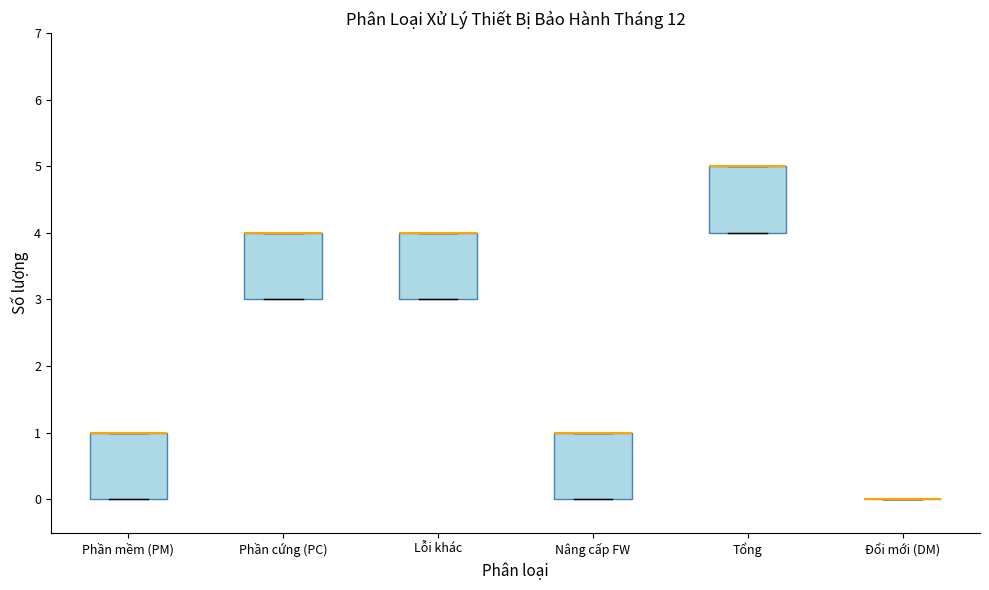

Reading left to right, read every box against the y-axis: the position of its median line, the range the box covers, and the ends of its whiskers. The values are not printed on the chart, so give them approximately, as read against the axis.

Phần mềm (PM): median 1 (drawn on the box's upper edge), box 0 to 1, whiskers 0 to 1
Phần cứng (PC): median 4 (drawn on the box's upper edge), box 3 to 4, whiskers 3 to 4
Lỗi khác: median 4 (drawn on the box's upper edge), box 3 to 4, whiskers 3 to 4
Nâng cấp FW: median 1 (drawn on the box's upper edge), box 0 to 1, whiskers 0 to 1
Tổng: median 5 (drawn on the box's upper edge), box 4 to 5, whiskers 4 to 5
Đổi mới (DM): box collapsed to a line at 0, whiskers 0 to 0